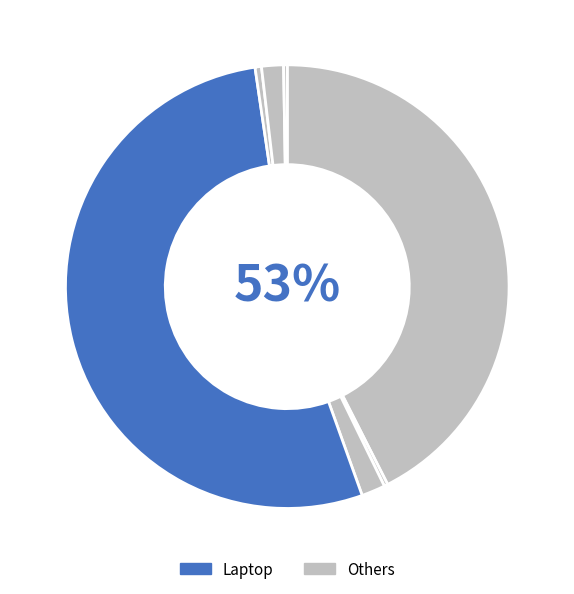

True or false: Mobile accounts for 43% of the total.

True